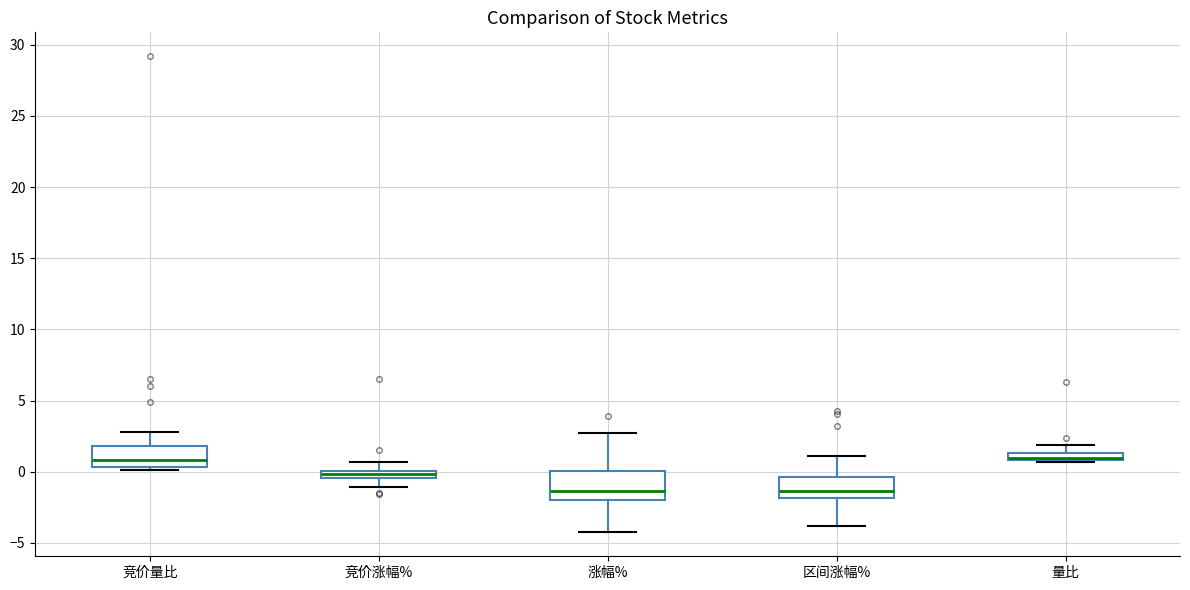

Where is the upper edge of the box for 量比 on the y-axis? The values are not printed on the chart, so give them approximately, as read against the axis.

1.5